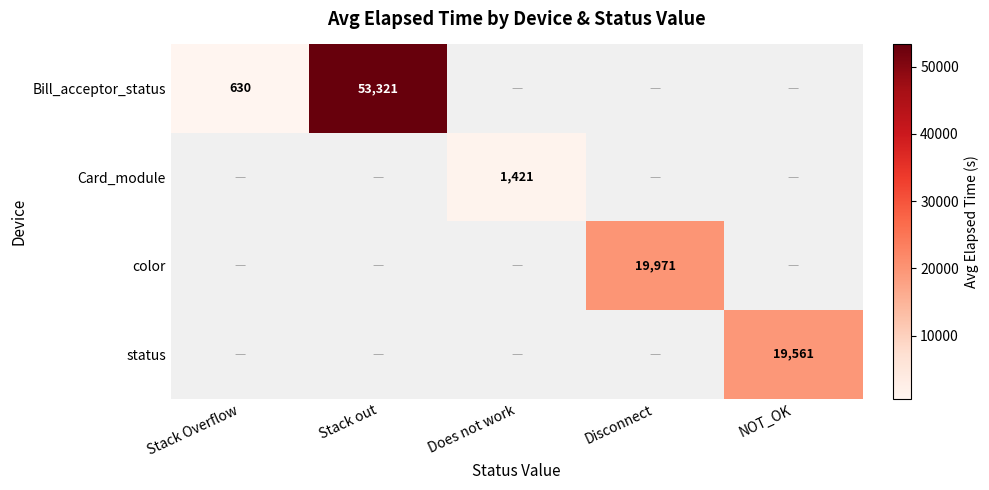

Is the value of status at NOT_OK greater than the value of Card_module at NOT_OK?

No